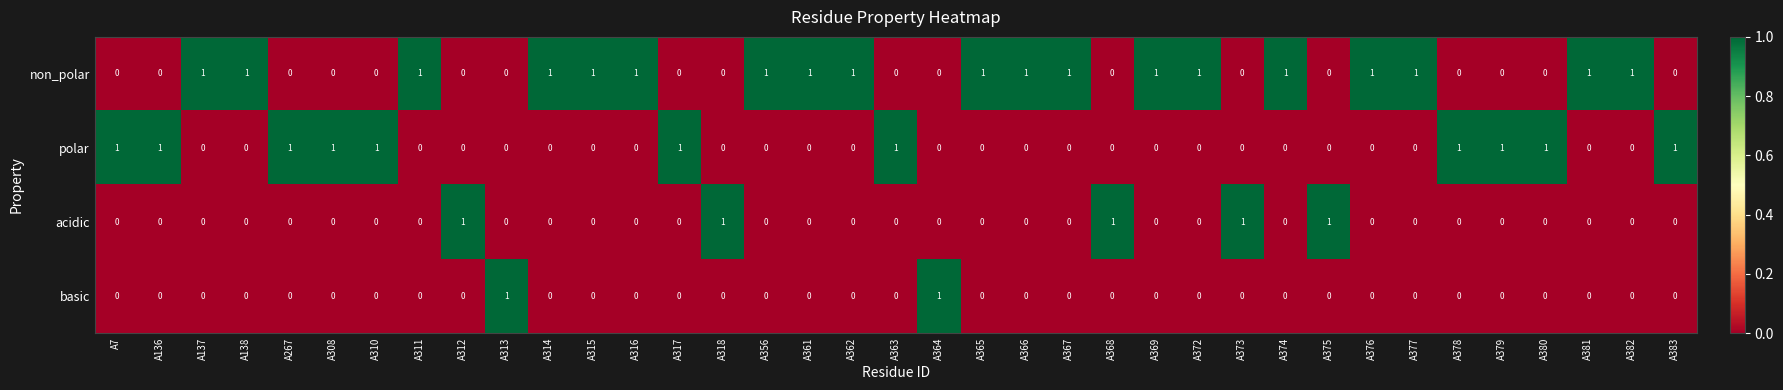

True or false: polar has a value of -1 at A372.

False